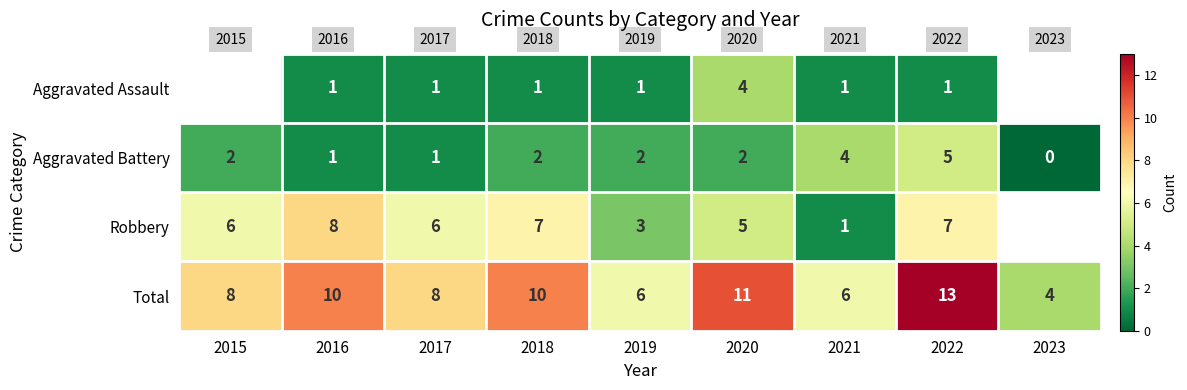

The value of Robbery at 2020 is 2.7. True or false?

False